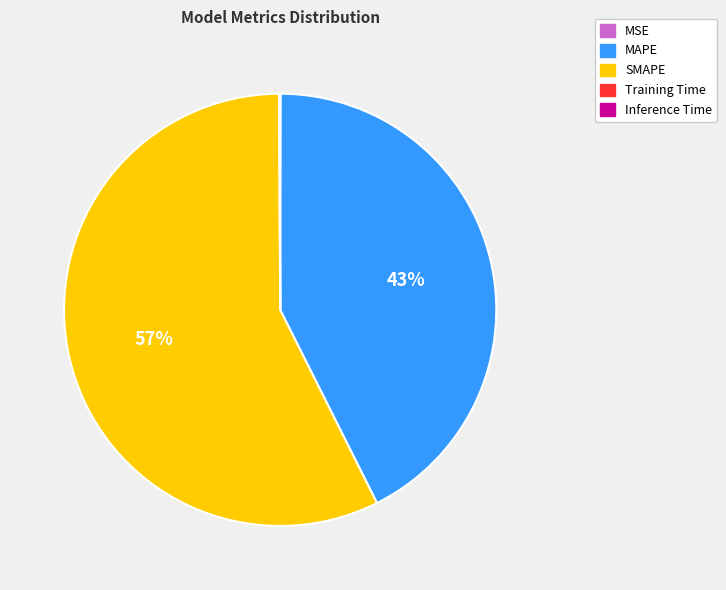

To the nearest percent, what portion does MAPE represent?

43%